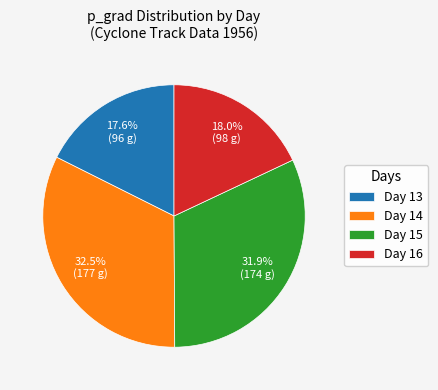

What portion of the pie excludes Day 15?

68.1%